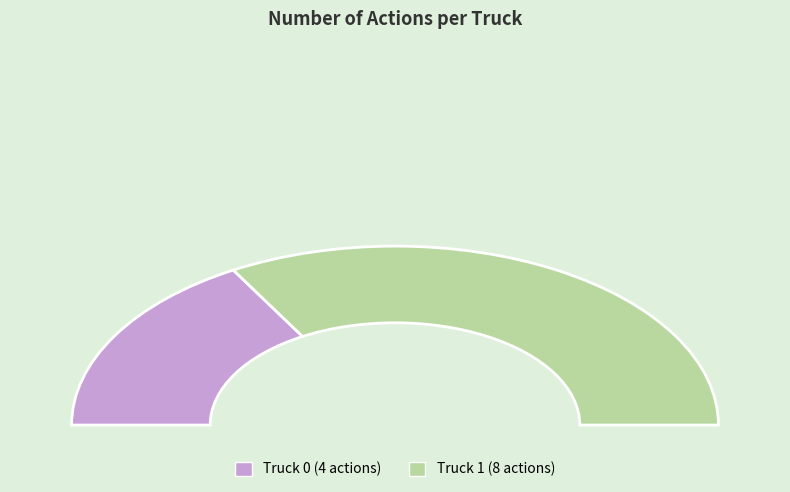

What percentage do Truck 1 and Truck 0 together represent?

100.0%